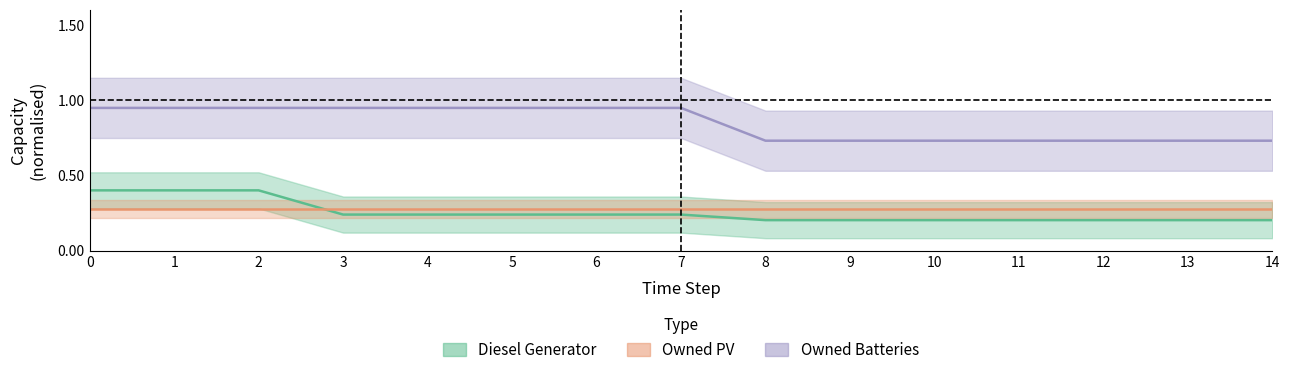

What is the total value across all series at 9?

0.9